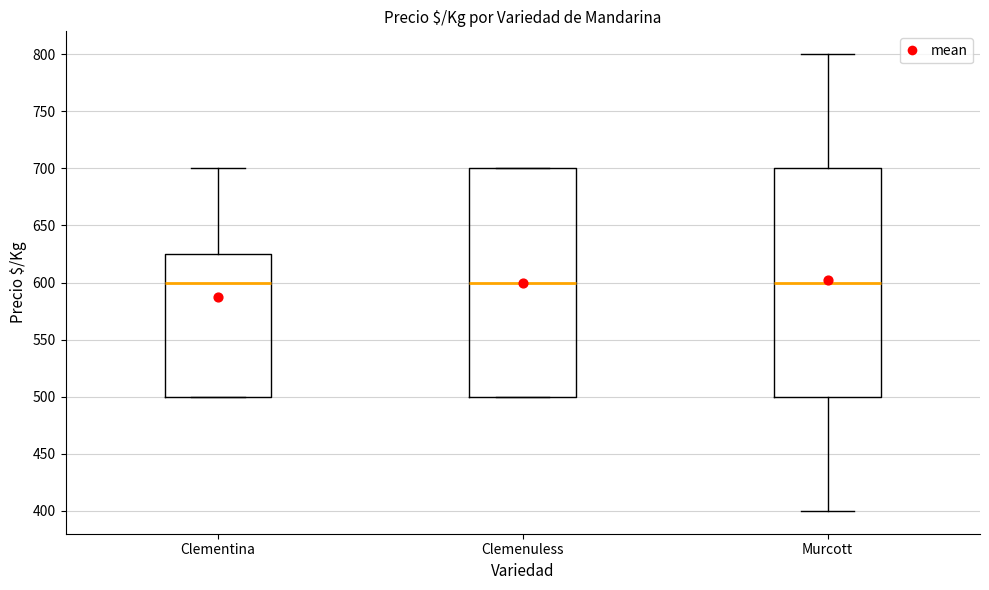

Reading left to right, transcribe this box plot: for each box, give where its median line is, the range the box spans, and where its two whiskers end, as read against the y-axis. The values are not printed on the chart, so give them approximately, as read against the axis.

Clementina: median 600, box 500 to 625, whiskers 500 to 700
Clemenuless: median 600, box 500 to 700, whiskers 500 to 700
Murcott: median 600, box 500 to 700, whiskers 400 to 800